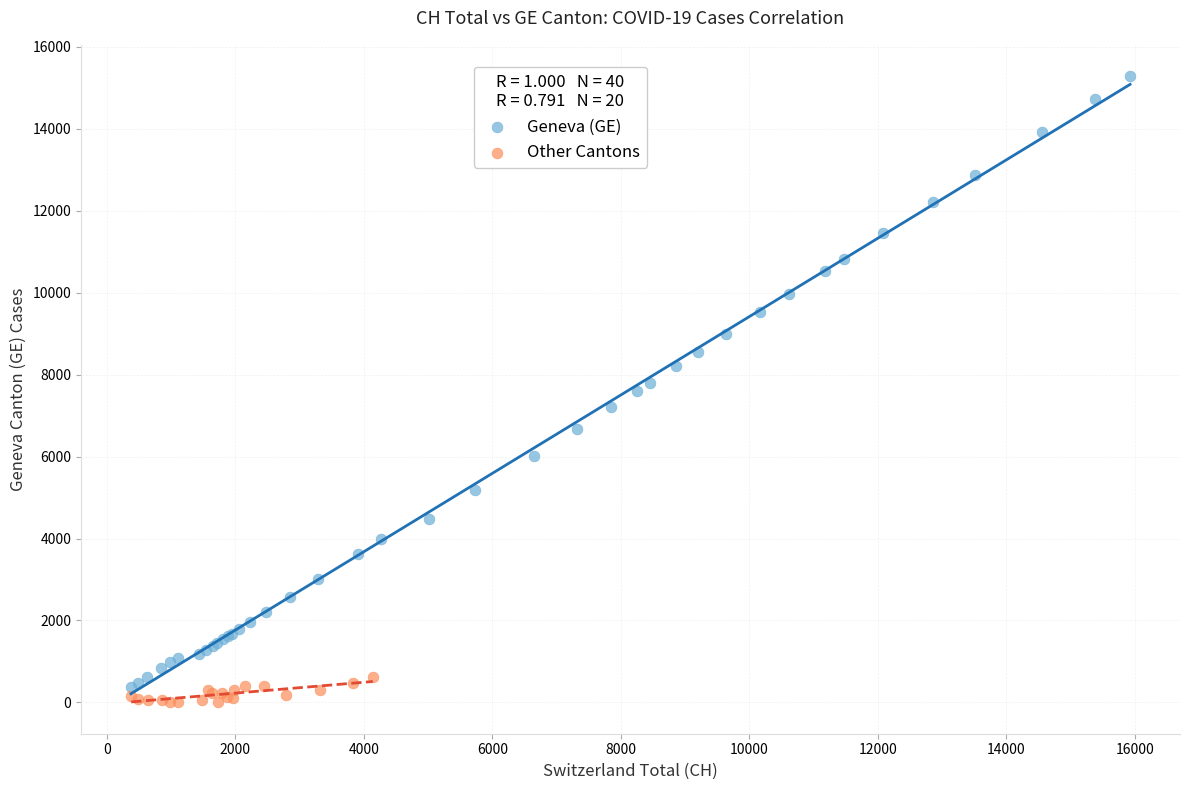

Which series reaches the maximum Y coordinate?

Geneva (GE)